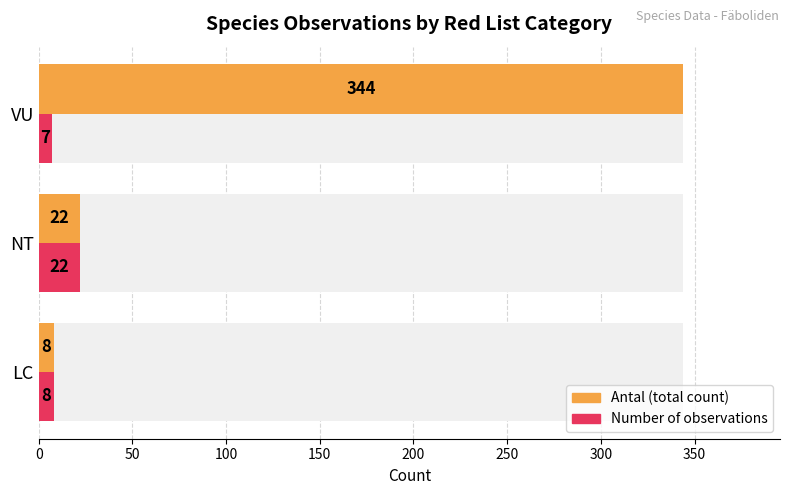

Reading right to left, transcribe all the data shown in this chart.

Antal (total count): 100=344	50=22	0=8
Number of observations: 100=7	50=22	0=8